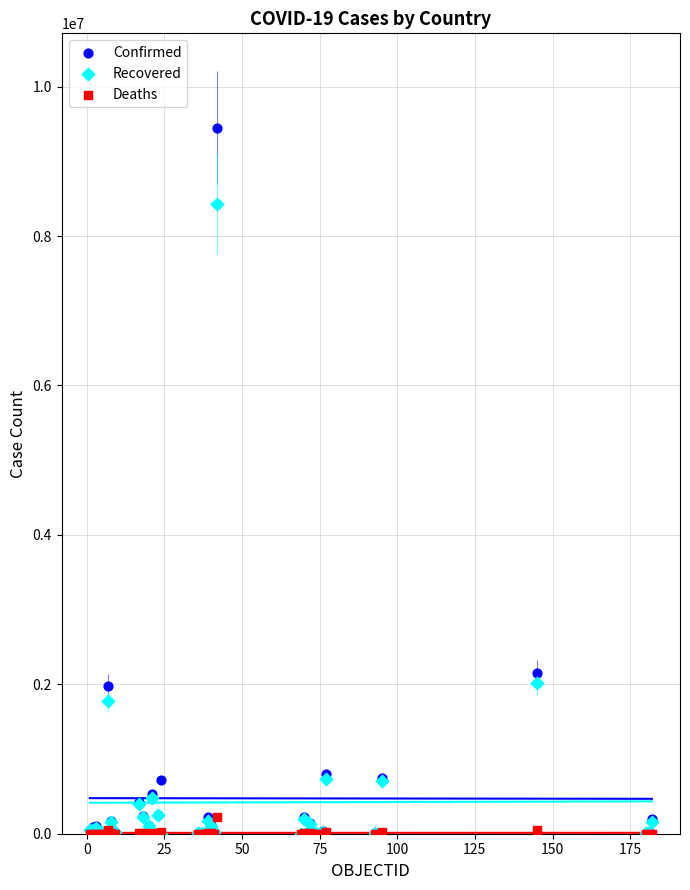

What are all the series names shown in the legend?

Confirmed, Recovered, Deaths